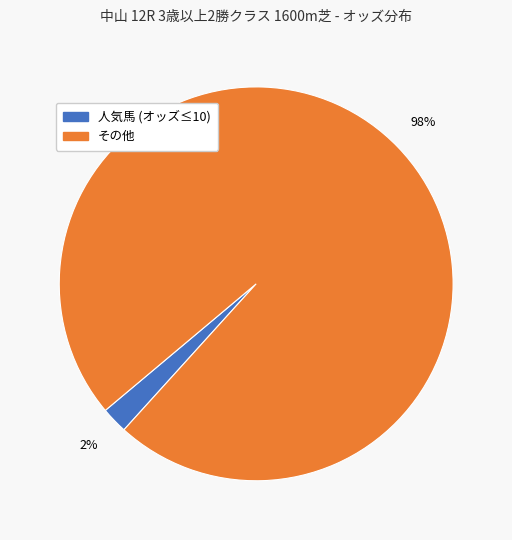

Is there a majority slice in this chart?

Yes